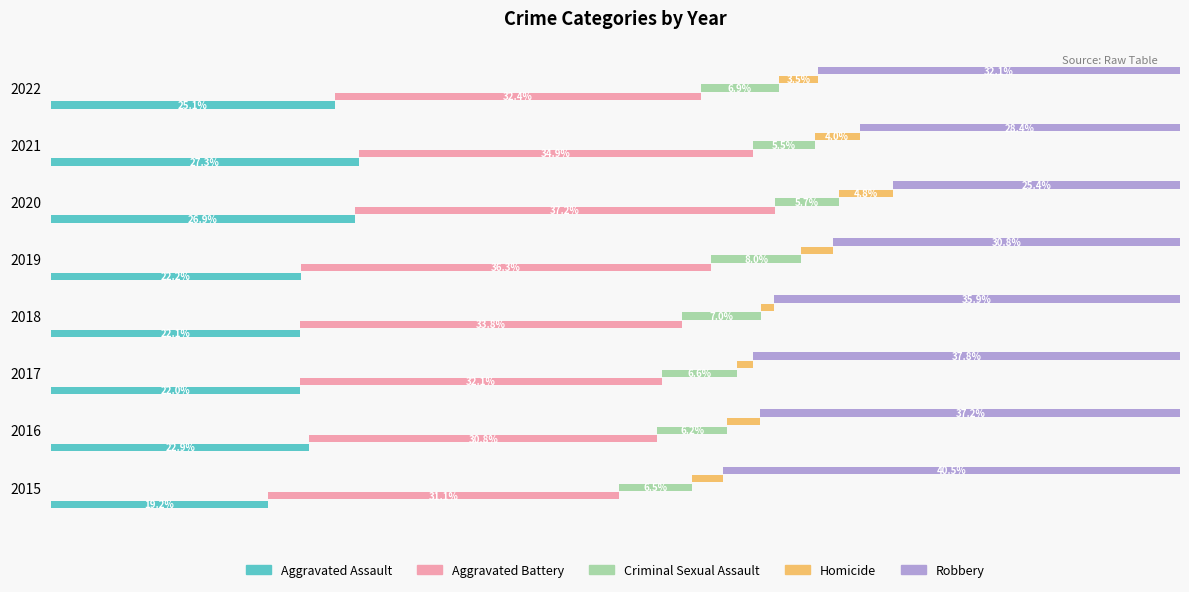

How many series are shown in this chart?

5